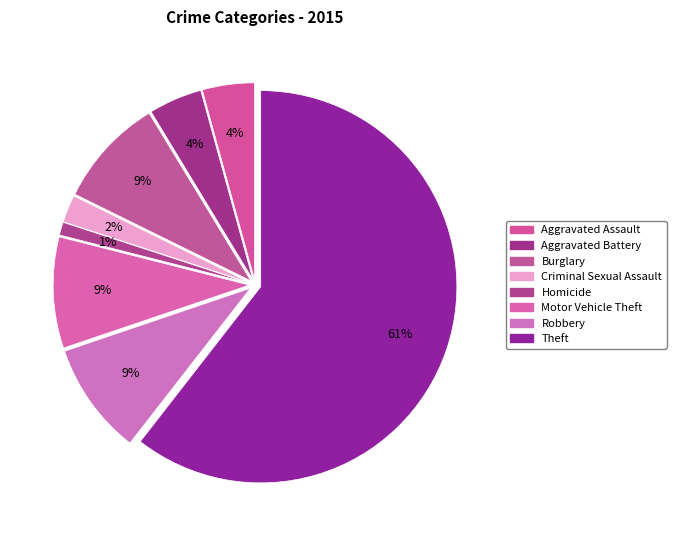

What is the largest slice in the pie chart?

Theft